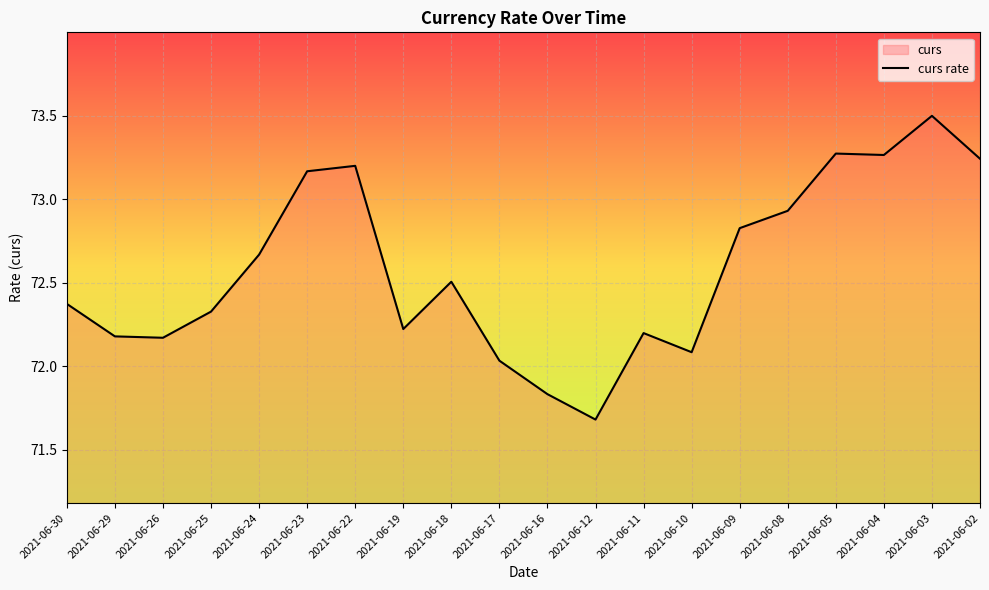

What is the difference between the maximum and minimum values?

1.8